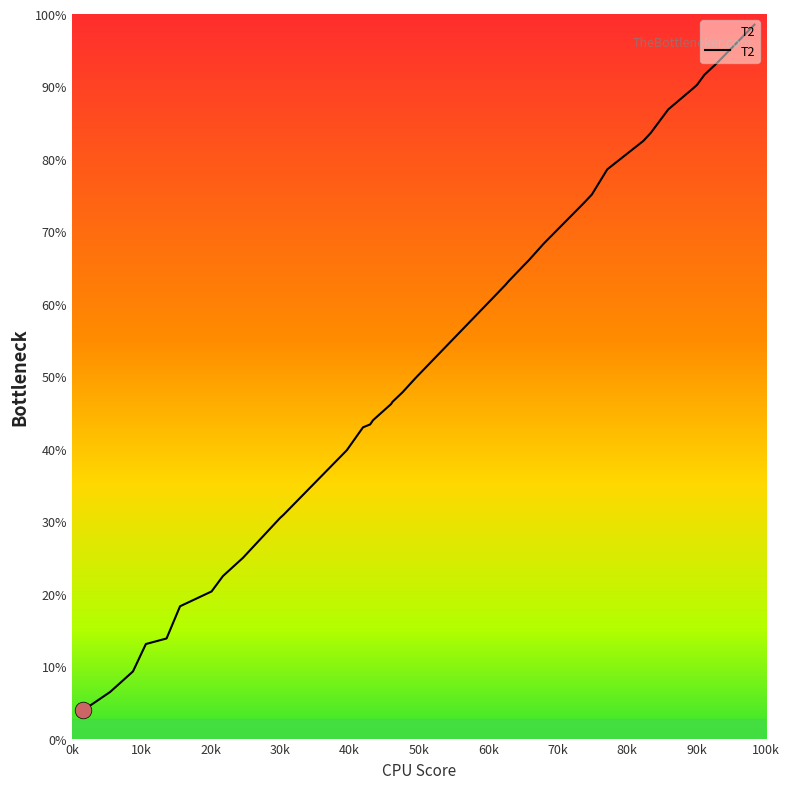

True or false: the data has more than 2 interior local peaks.

False